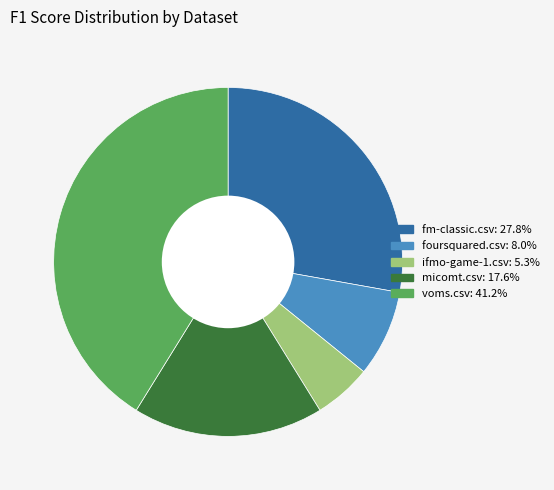

Is there any slice that represents more than half of the pie?

No